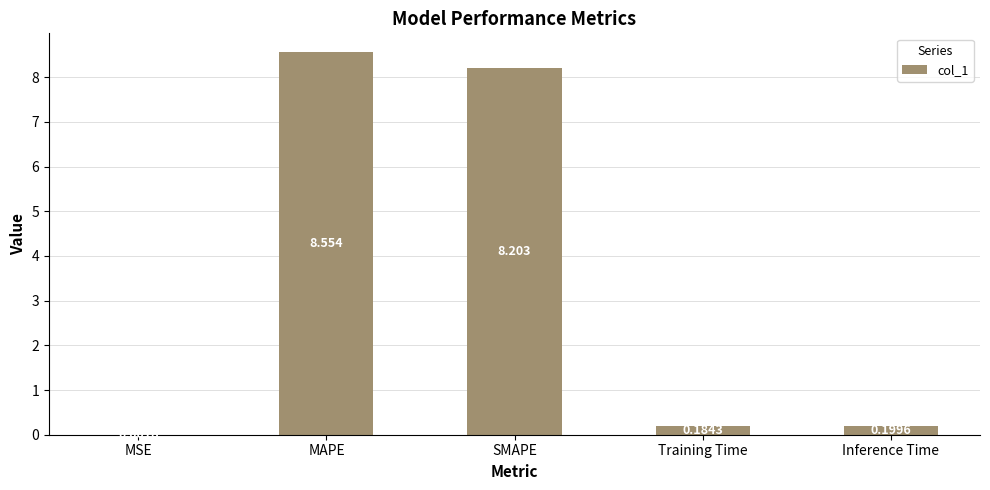

The value at MAPE is 4.5. True or false?

False